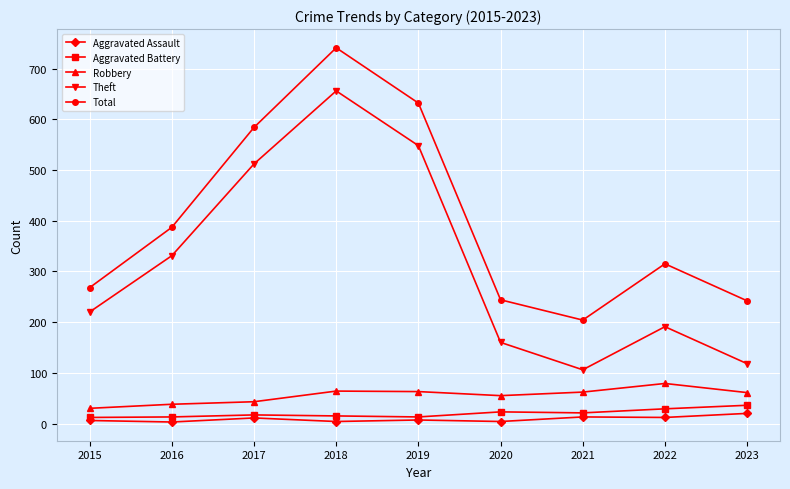

True or false: Total and Aggravated Assault cross at least once.

False